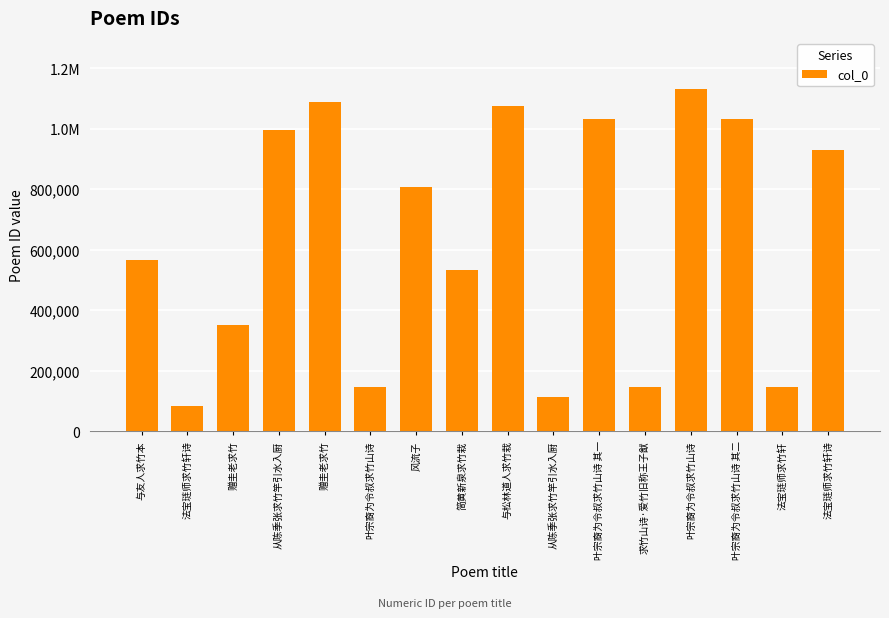

What is the difference between the values at 与友人求竹本 and 与松林道人求竹栽?

509524